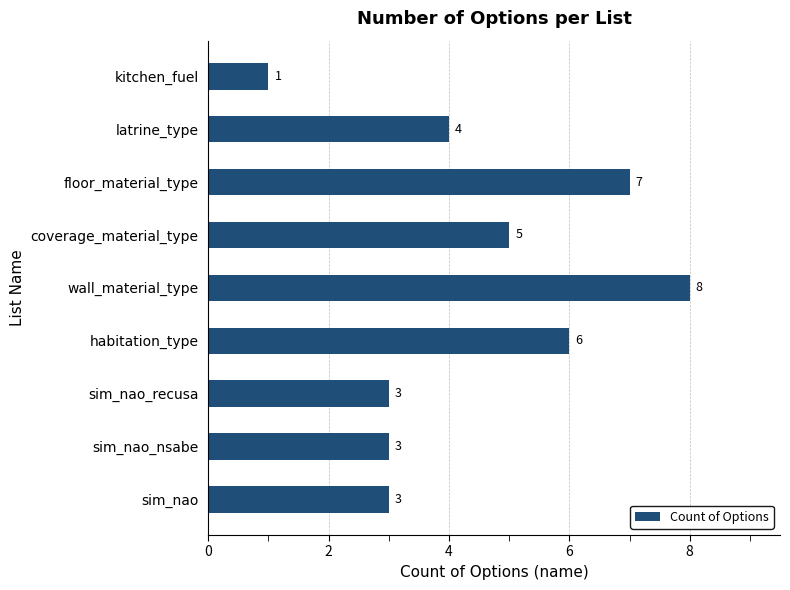

What is the difference between the second highest and minimum values?

6